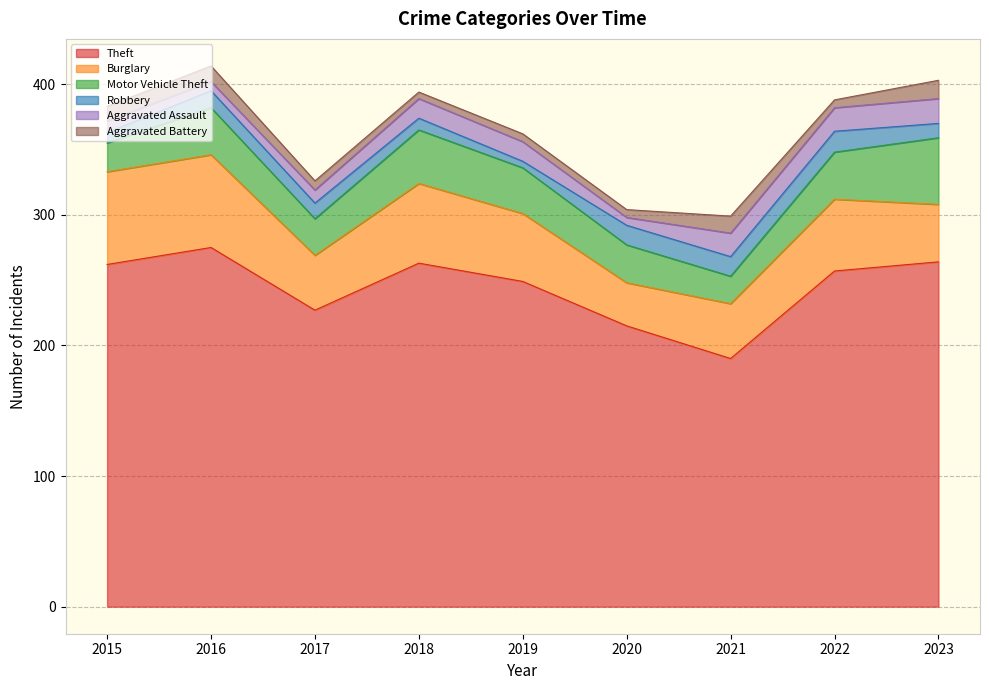

At how many categories does at least one series exceed 193?

8